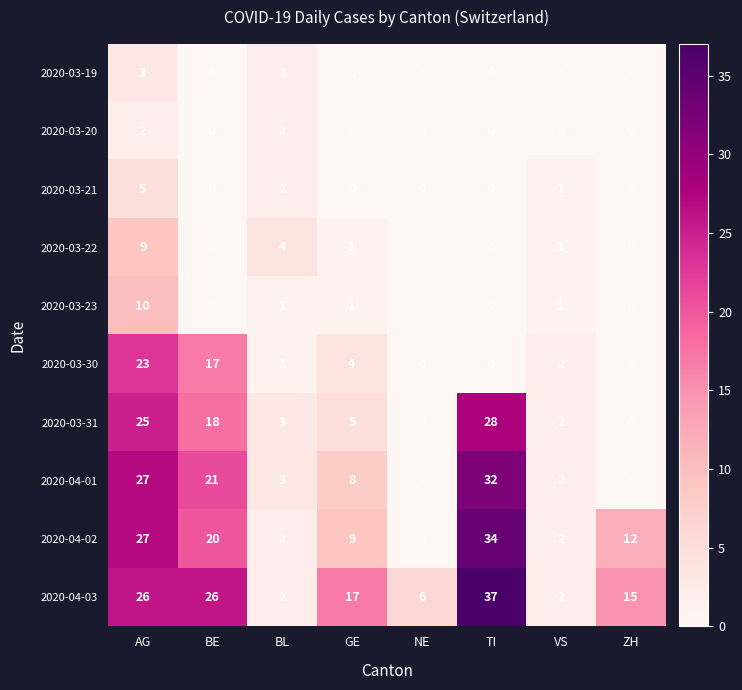

True or false: 2020-03-21 has a value of -2 at TI.

False